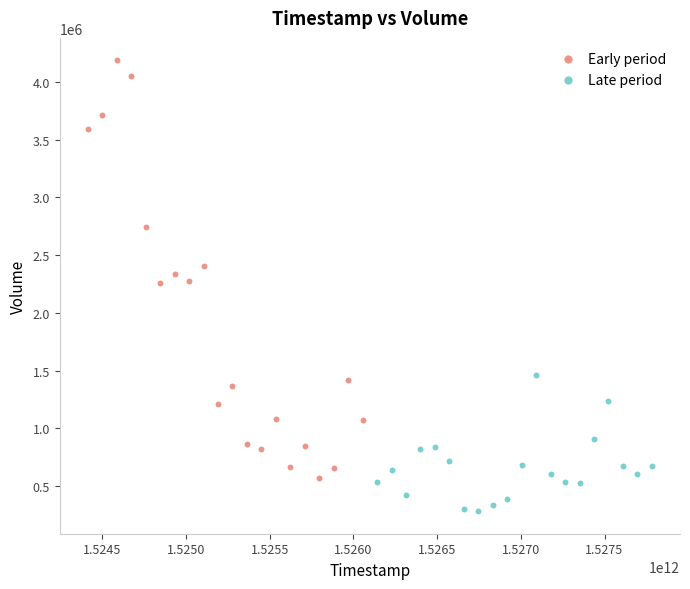

Which series has the largest Y range (max minus min)?

Early period